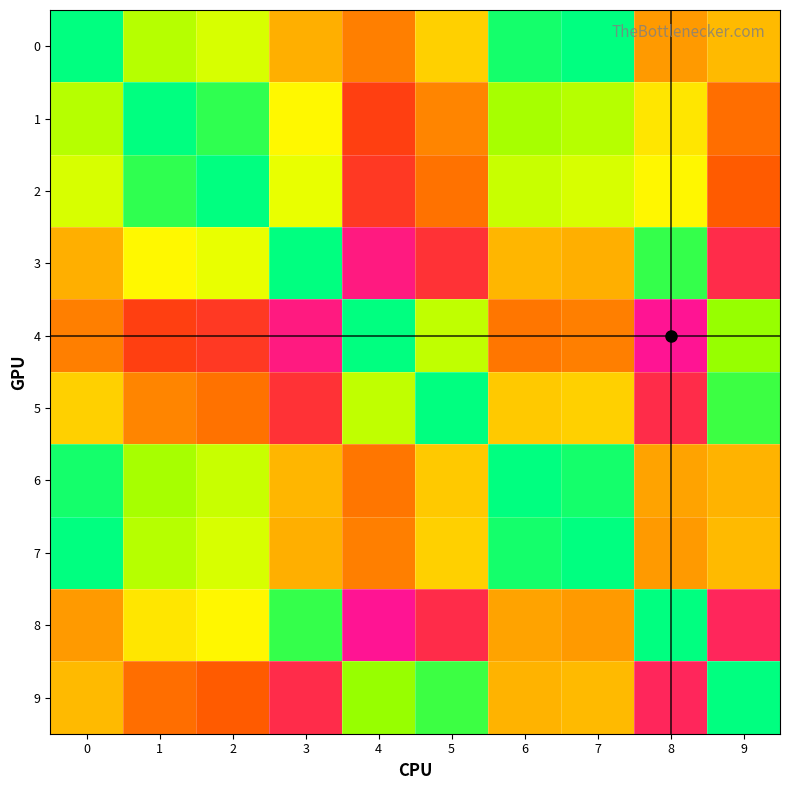

Count the number of categories in the chart.

10